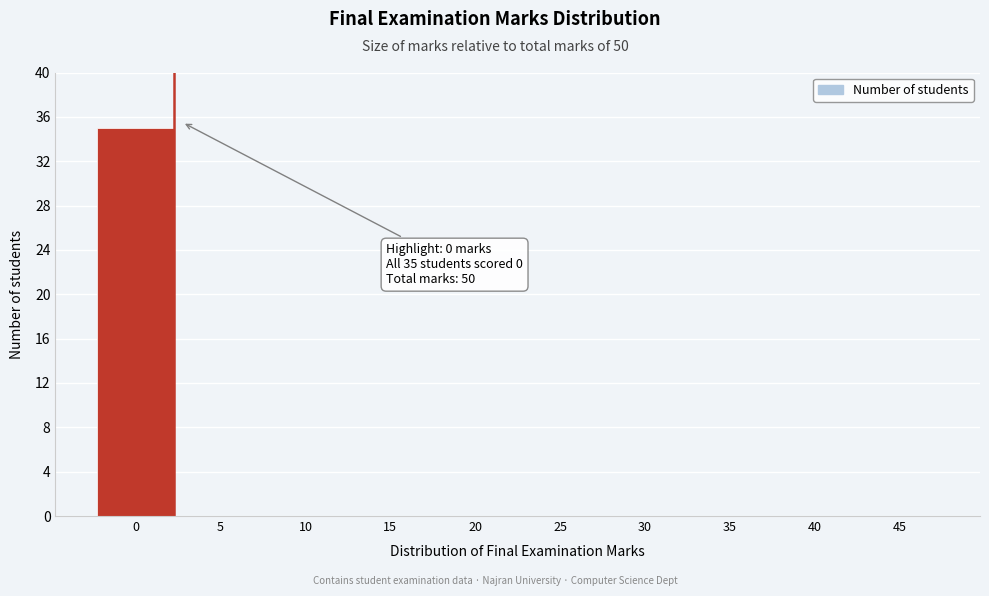

Reading left to right, what are all the values shown in this chart?

0=35	5=0	10=0	15=0	20=0	25=0	30=0	35=0	40=0	45=0